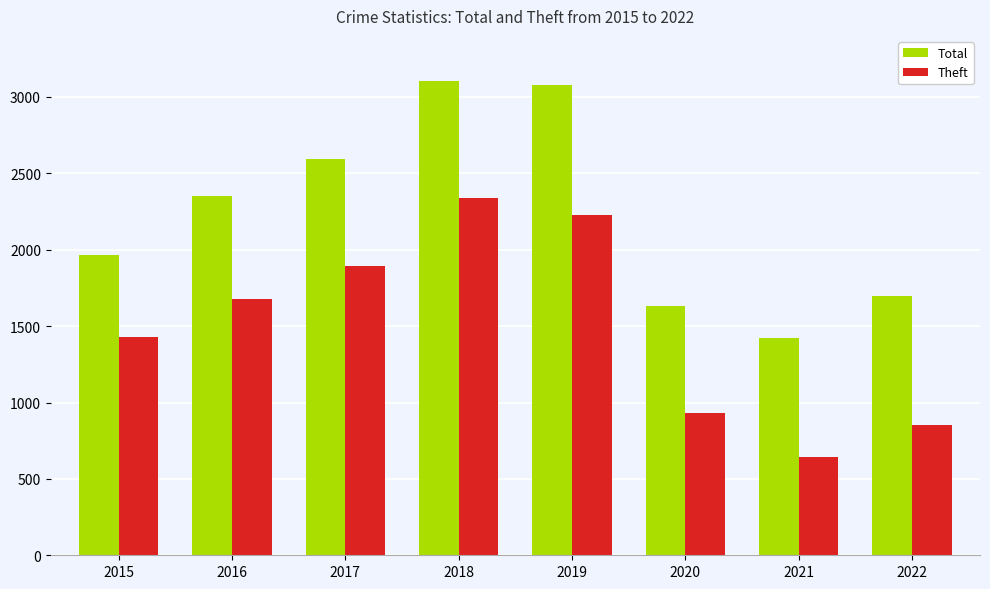

What is the minimum value for Theft?

642